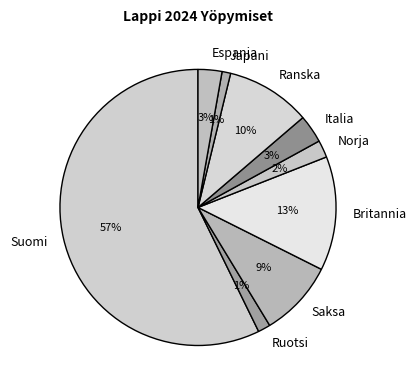

To the nearest percent, what is the average slice percentage?

11%